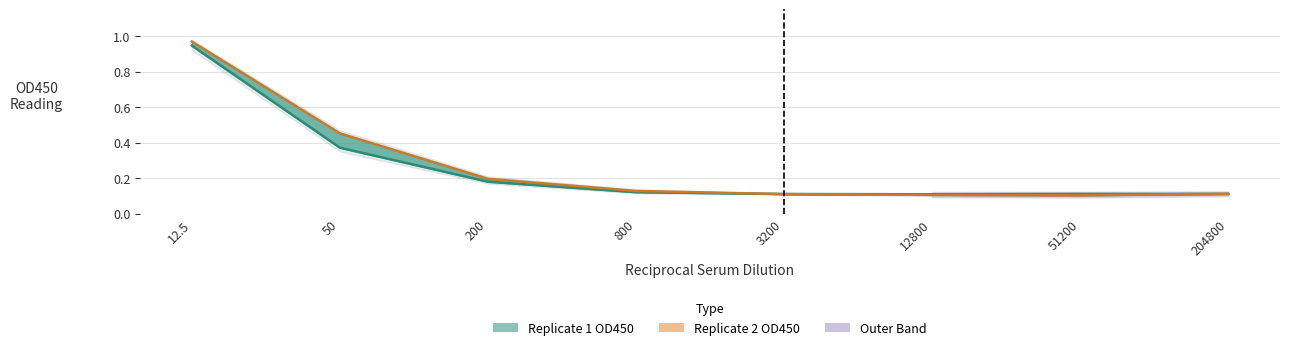

Which has a higher value, 12.5 or 800?

12.5